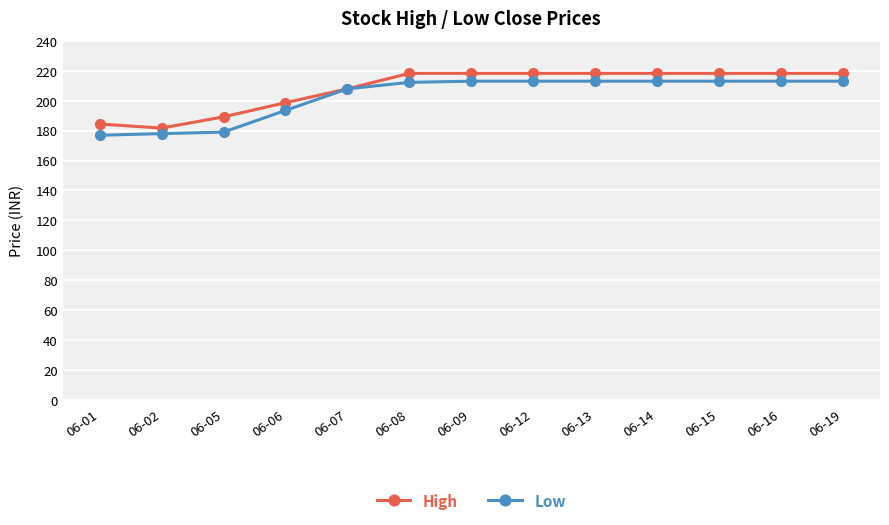

In High, how many points are lower than both neighbors (excluding endpoints)?

1